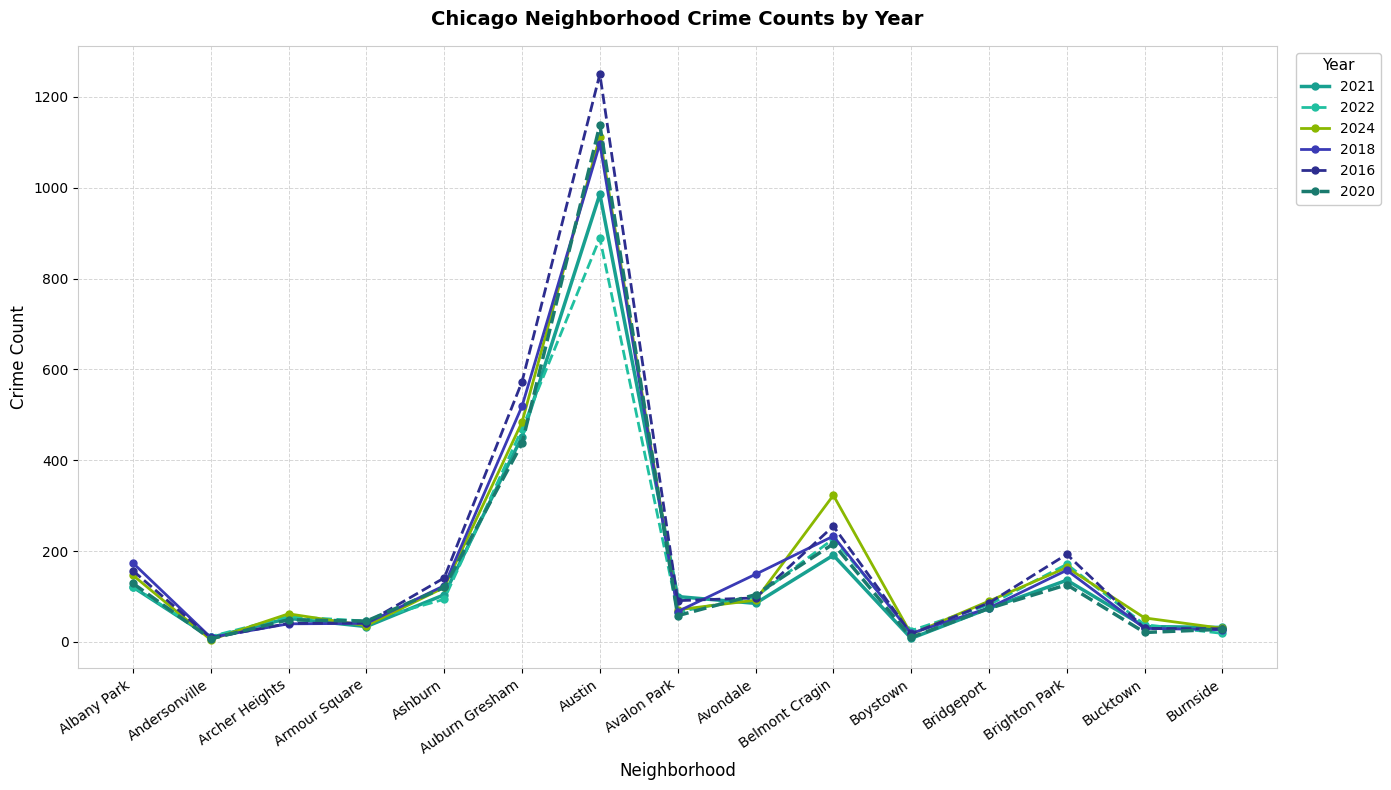

Which series has the widest spread of values?

2016